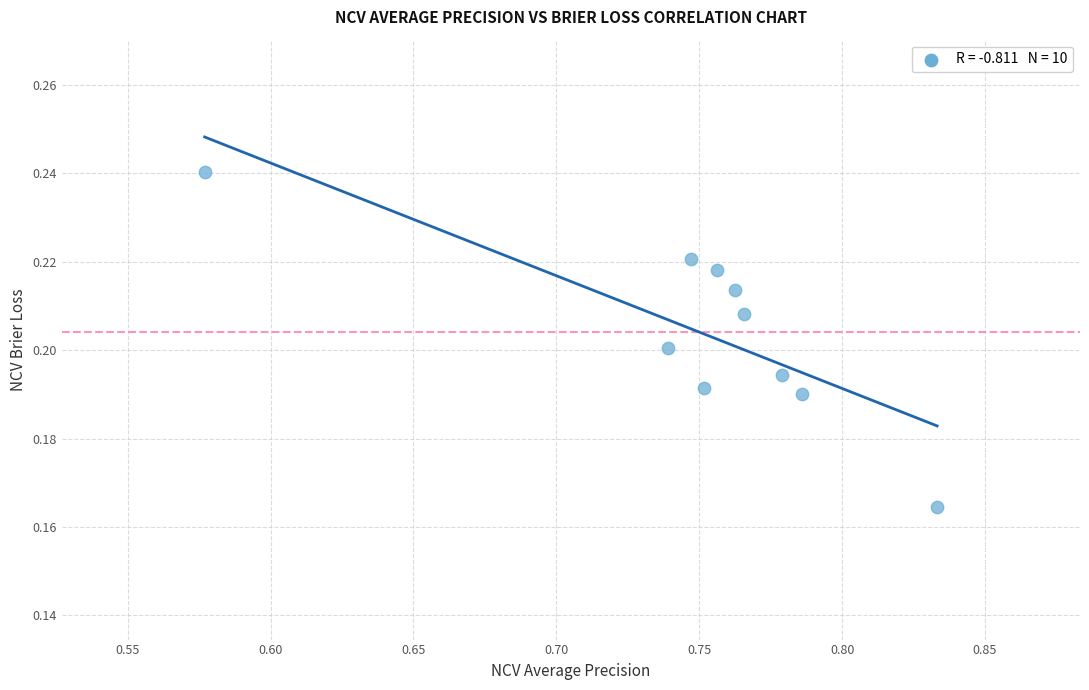

What is the average X value?

0.7